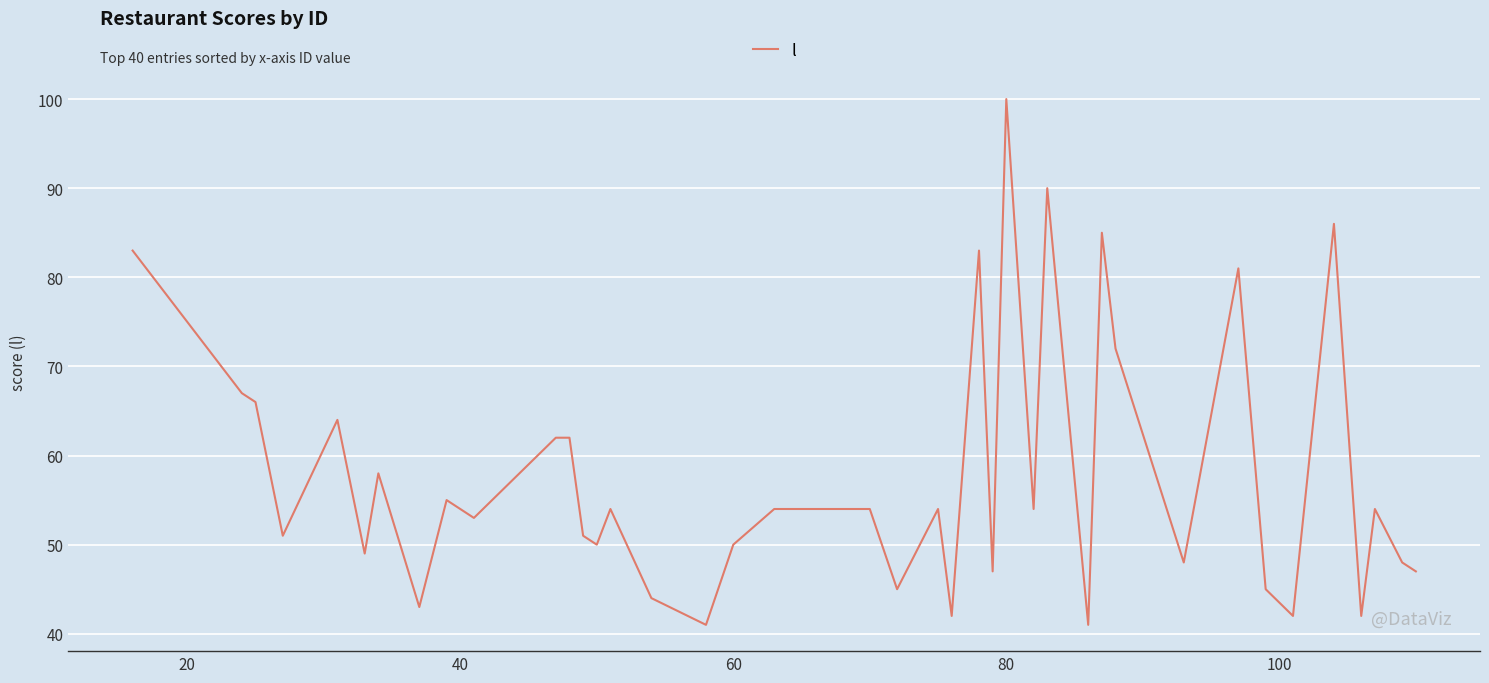

What is the minimum value shown in the chart?

41